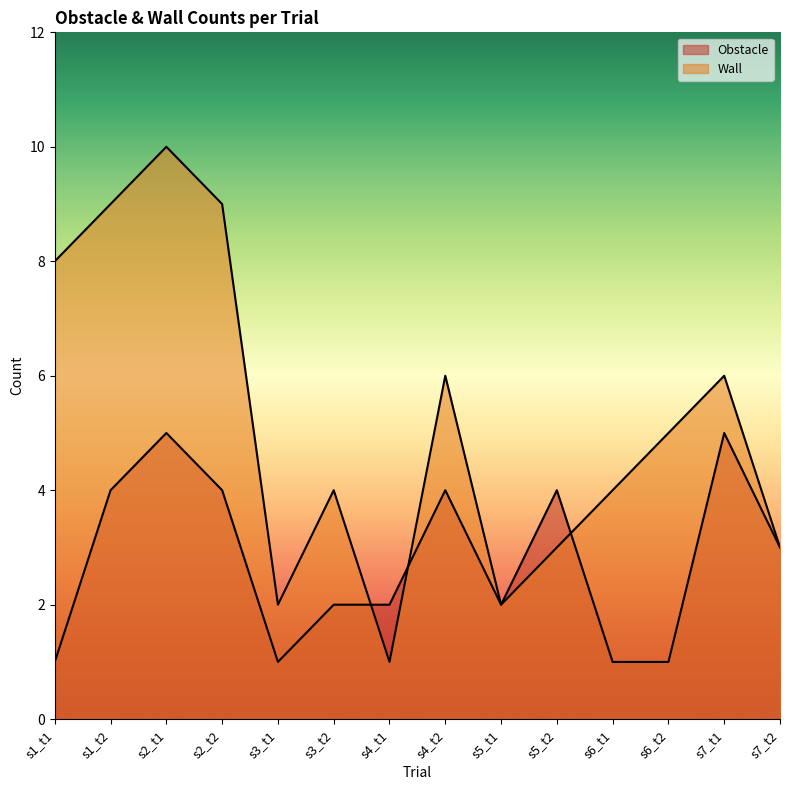

Between s7_t1 and s6_t1, which is larger?

s7_t1